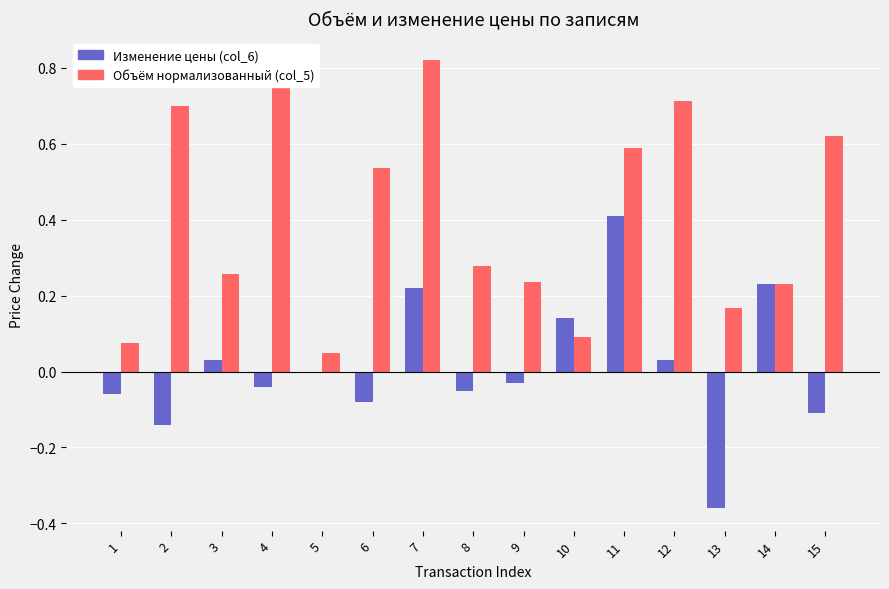

At which category does the chart reach its peak across all series?

7